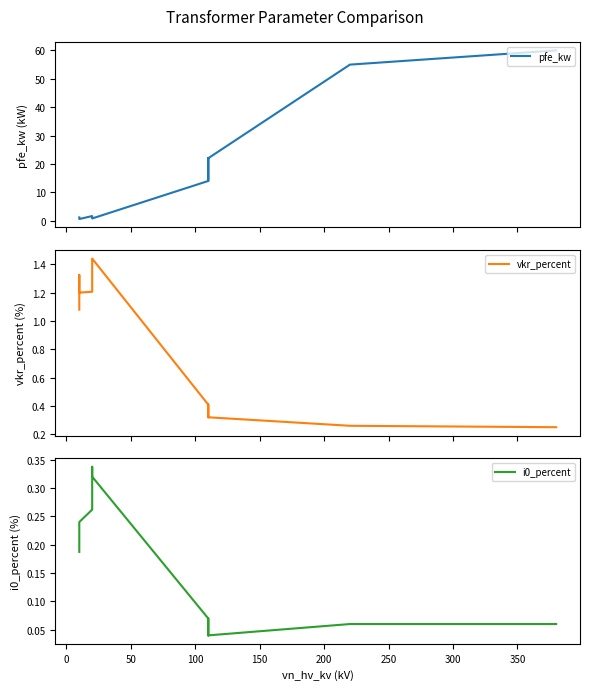

At how many categories does at least one series exceed 52?

2